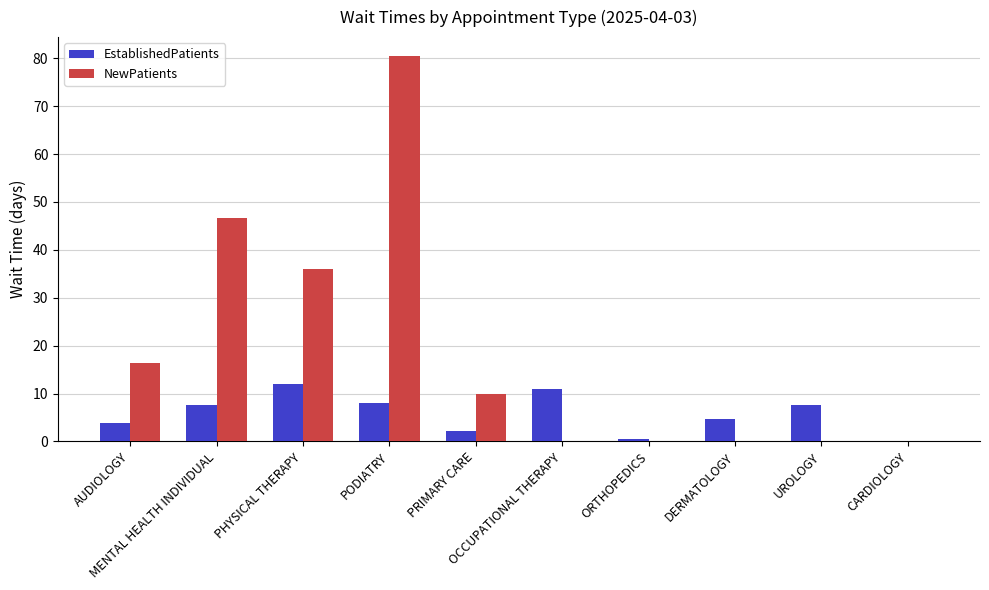

What are all the series names shown in the legend?

EstablishedPatients, NewPatients